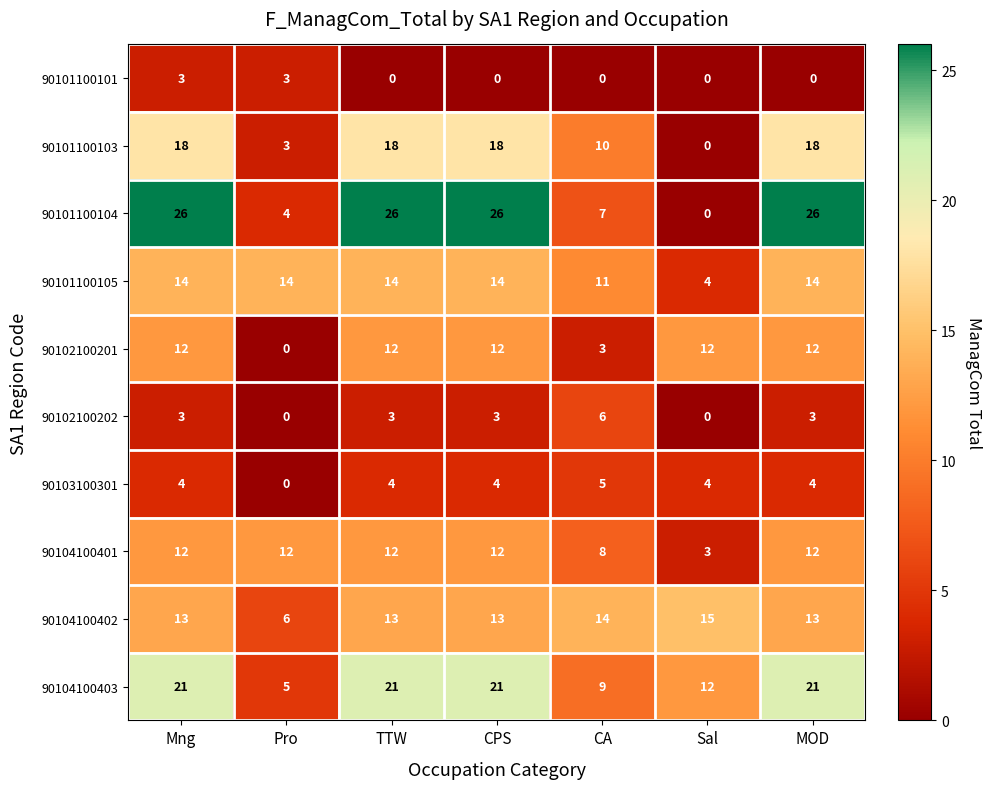

The 90102100202 series shows 1 at CPS. True or false?

False